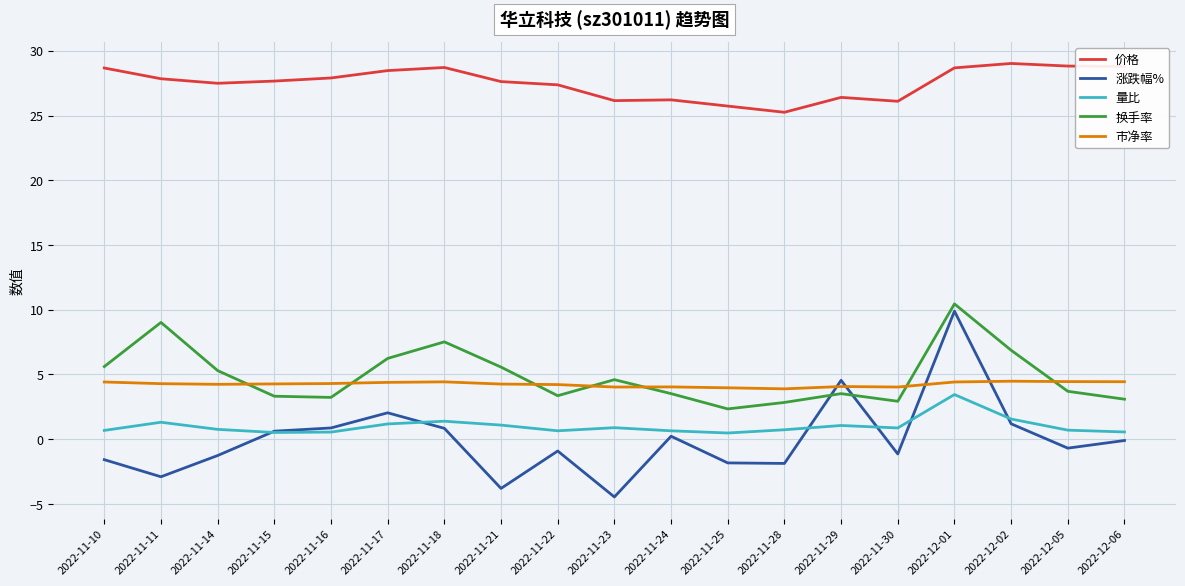

The 价格 series shows 27.5 at 2022-11-14. True or false?

True